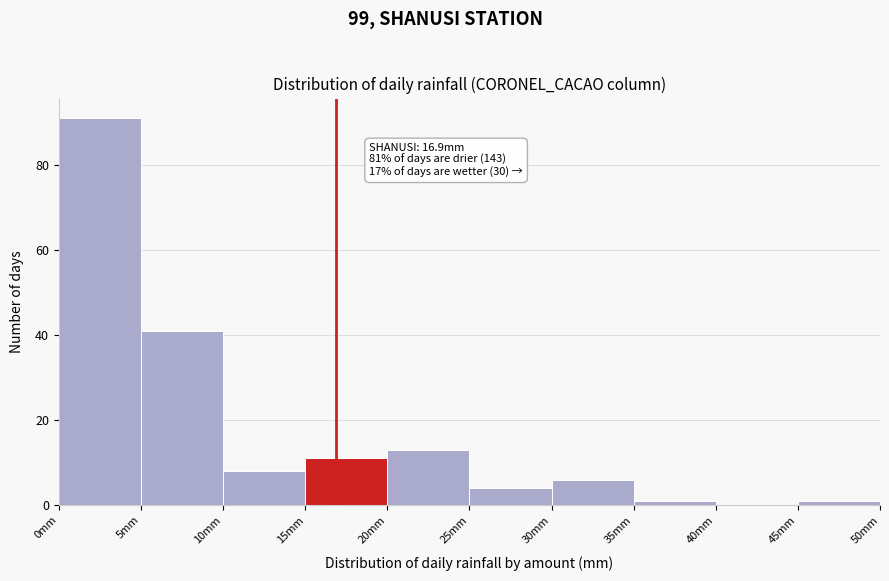

Which range on the x-axis has the tallest bar?

0 to 5